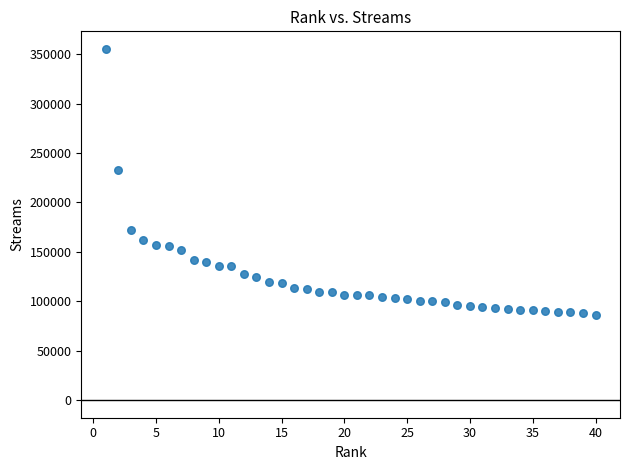

What Y value in the scatter plot is closest to 220579?

233312